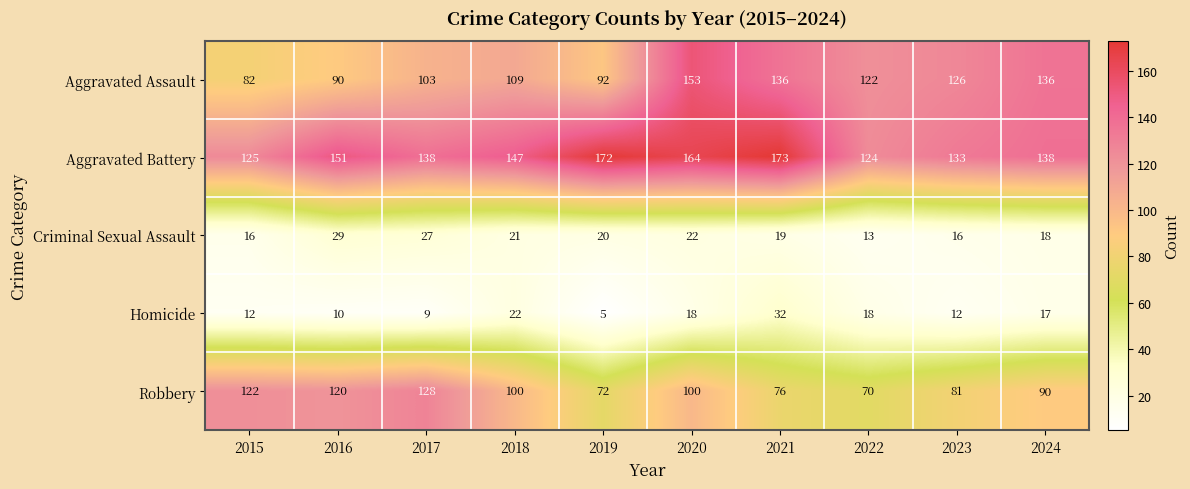

Count the number of data series in this chart.

5